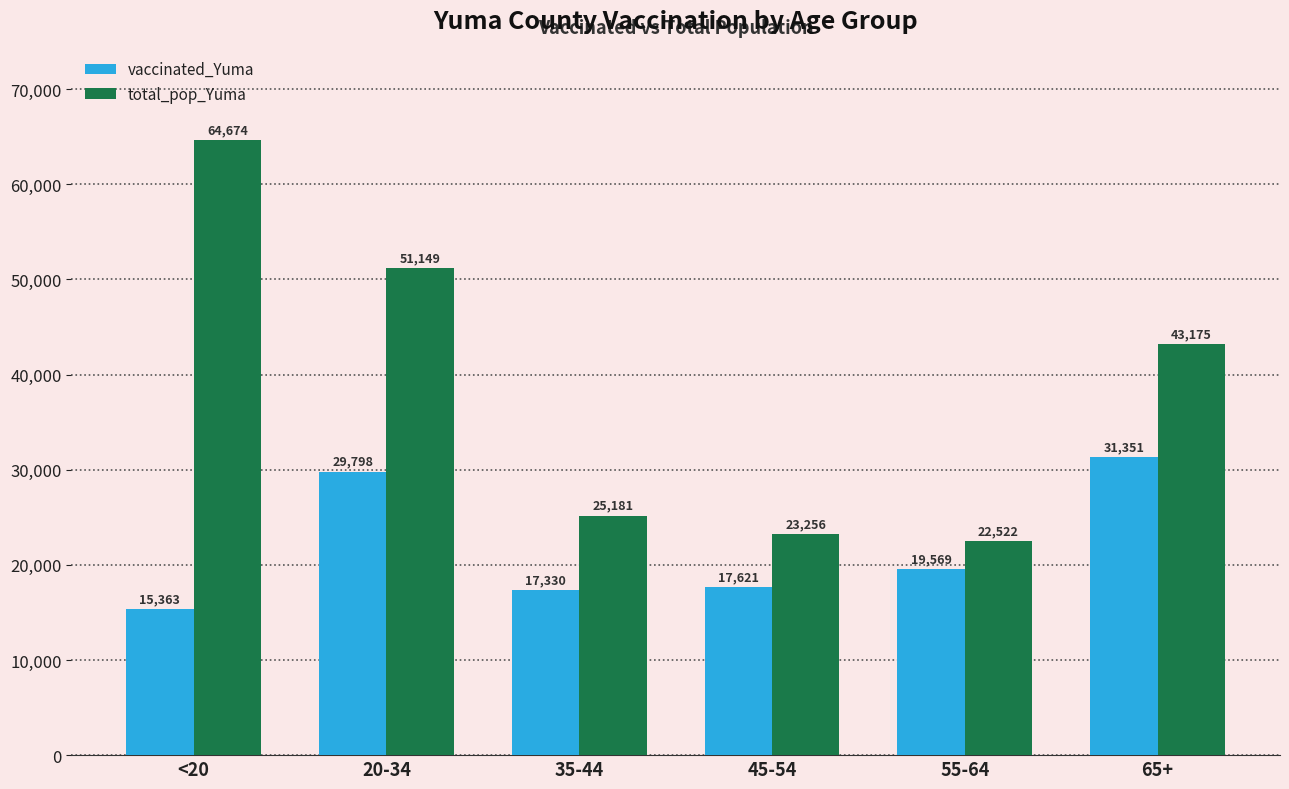

At how many categories does at least one series exceed 37680?

3